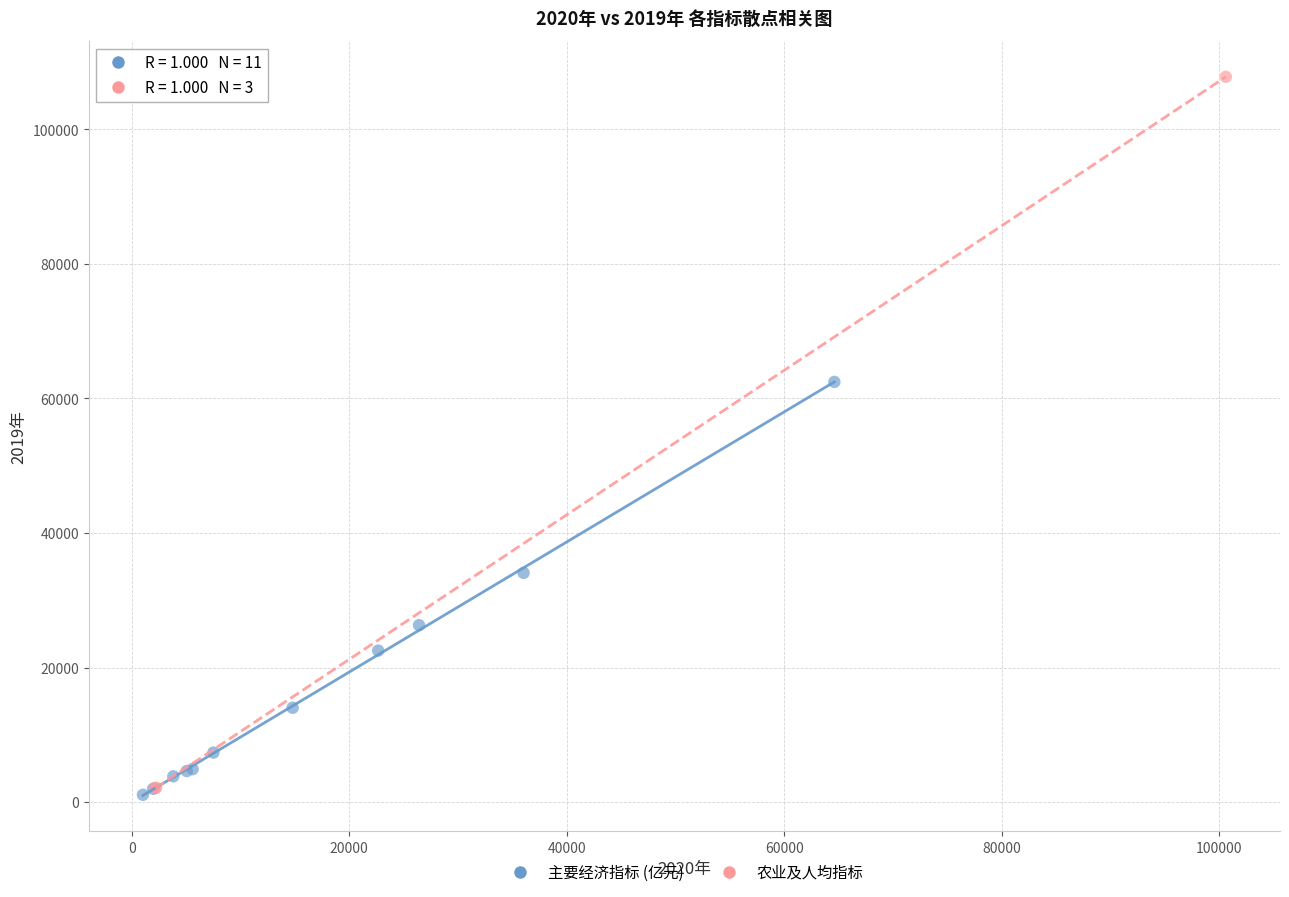

Which series has the largest Y range (max minus min)?

农业及人均指标